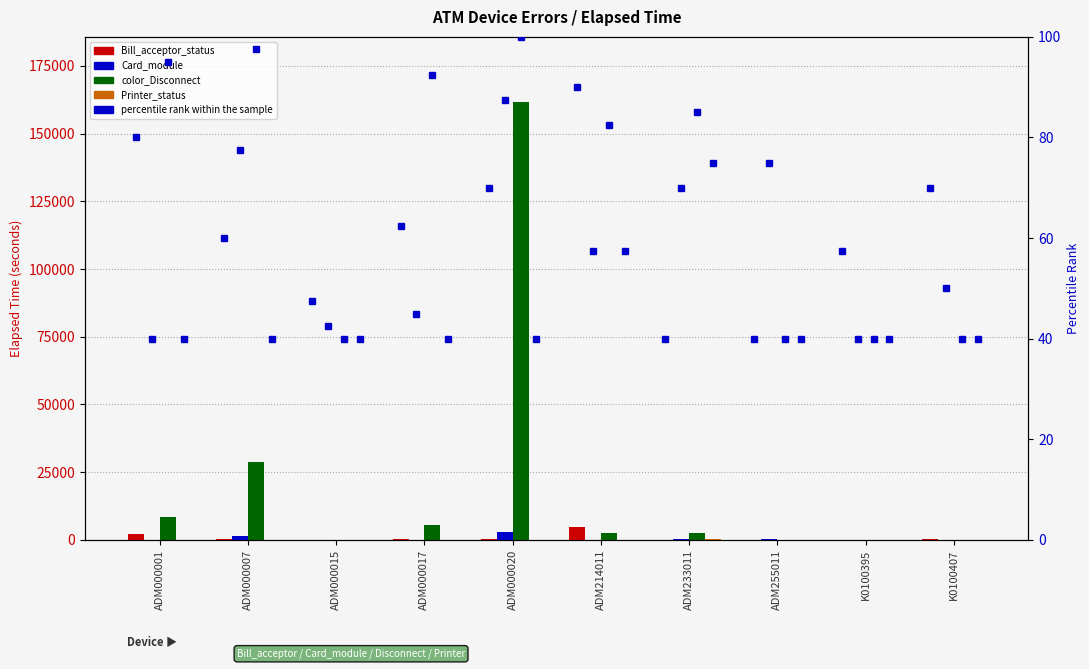

Reading left to right, extract all data points from this chart.

Bill_acceptor_status: 2237	181	90	301	316	4650	0	0	135	316
Card_module: 0	1621	15	75	2881	135	316	391	0	106
color_Disconnect: 8536	28876	0	5596	161490	2717	2731	0	0	0
Printer_status: 0	0	0	0	0	135	391	0	0	0